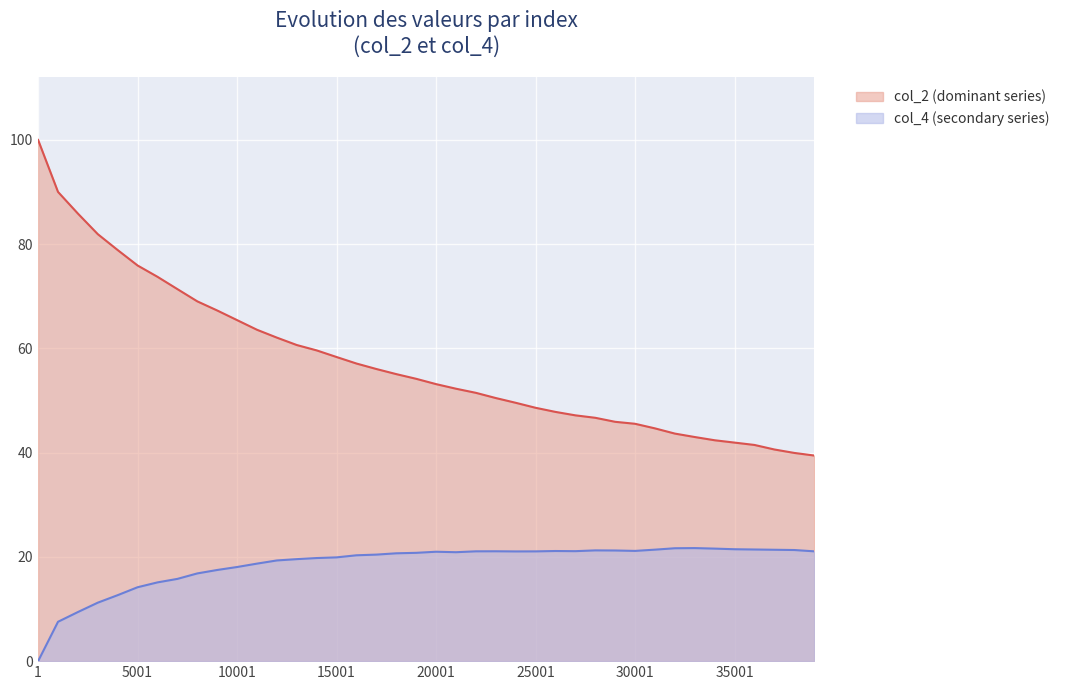

List the series in order of their peak value, highest first.

col_2 (dominant series), col_4 (secondary series)